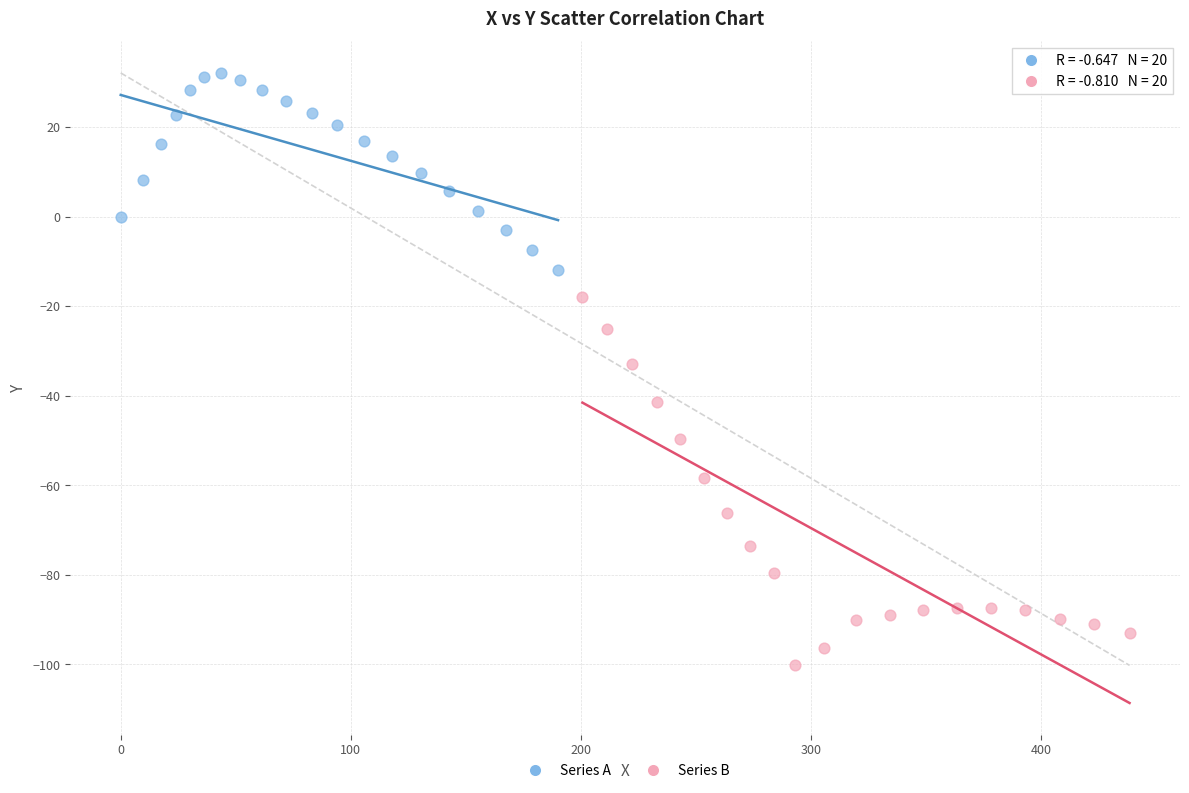

Which series contains the highest Y value?

Series A